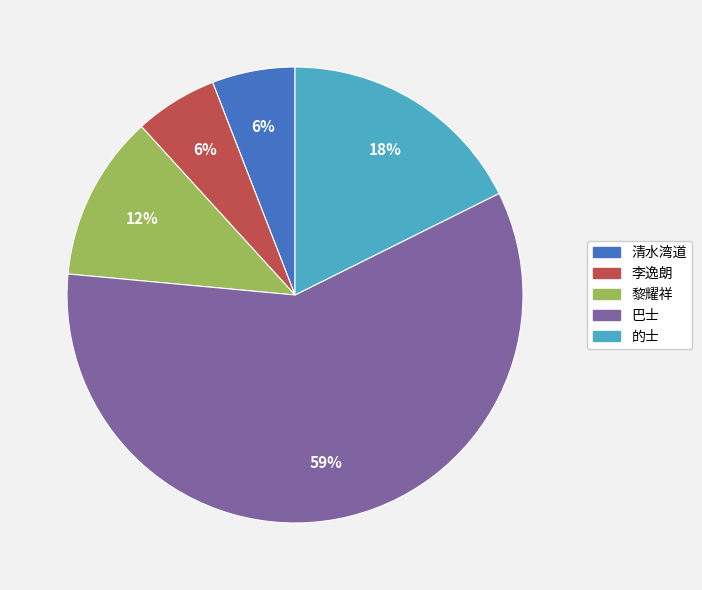

True or false: 巴士 accounts for 49% of the total.

False